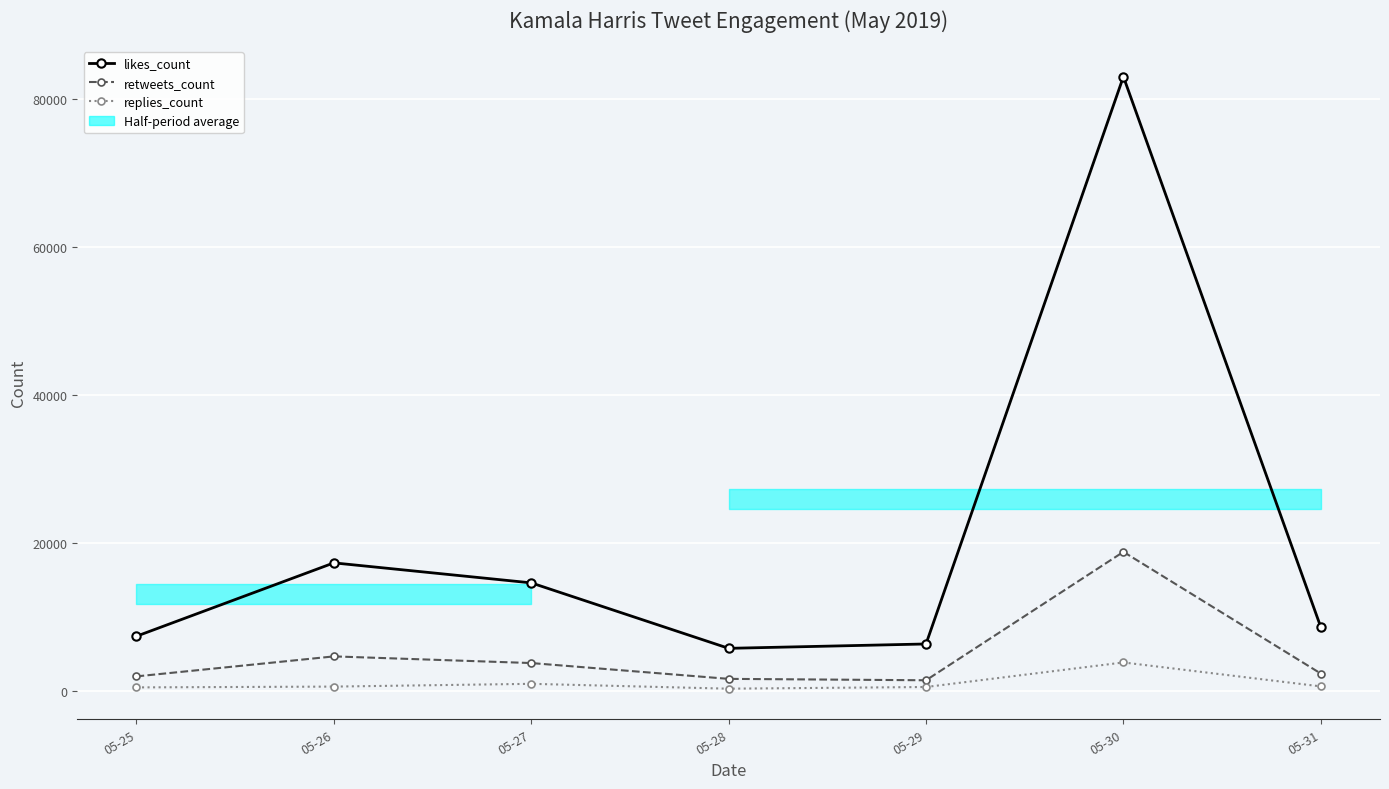

Reading right to left, list all the values displayed in this chart.

likes_count: 05-31=8578	05-30=82975	05-29=6298	05-28=5708	05-27=14556	05-26=17260	05-25=7346
retweets_count: 05-31=2301	05-30=18748	05-29=1391	05-28=1581	05-27=3719	05-26=4619	05-25=1916
replies_count: 05-31=563	05-30=3802	05-29=481	05-28=255	05-27=911	05-26=537	05-25=428